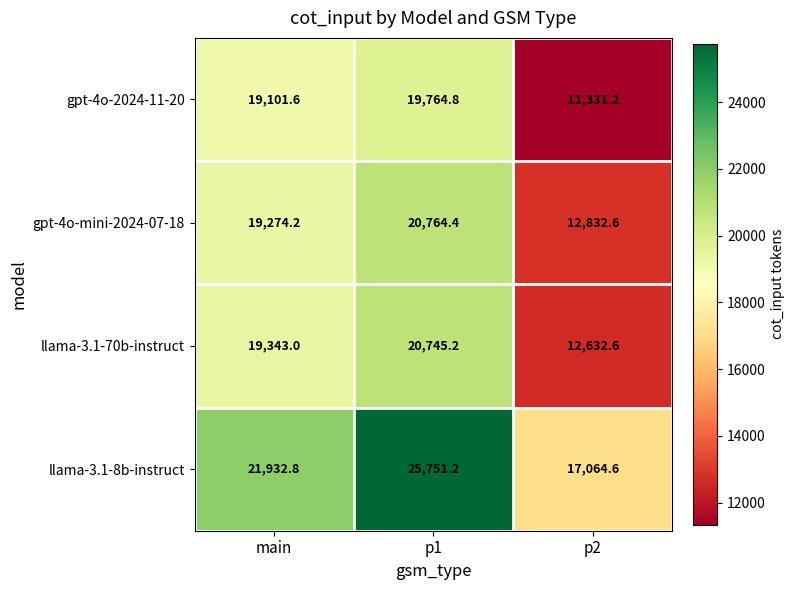

At which label is gpt-4o-mini-2024-07-18 closest to 16798?

main